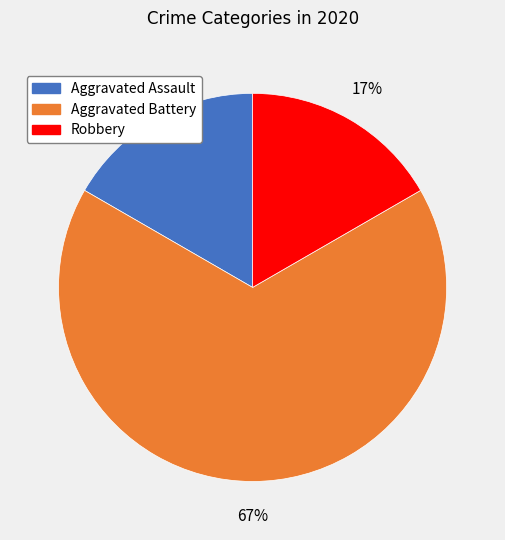

Does any single category account for the majority?

Yes